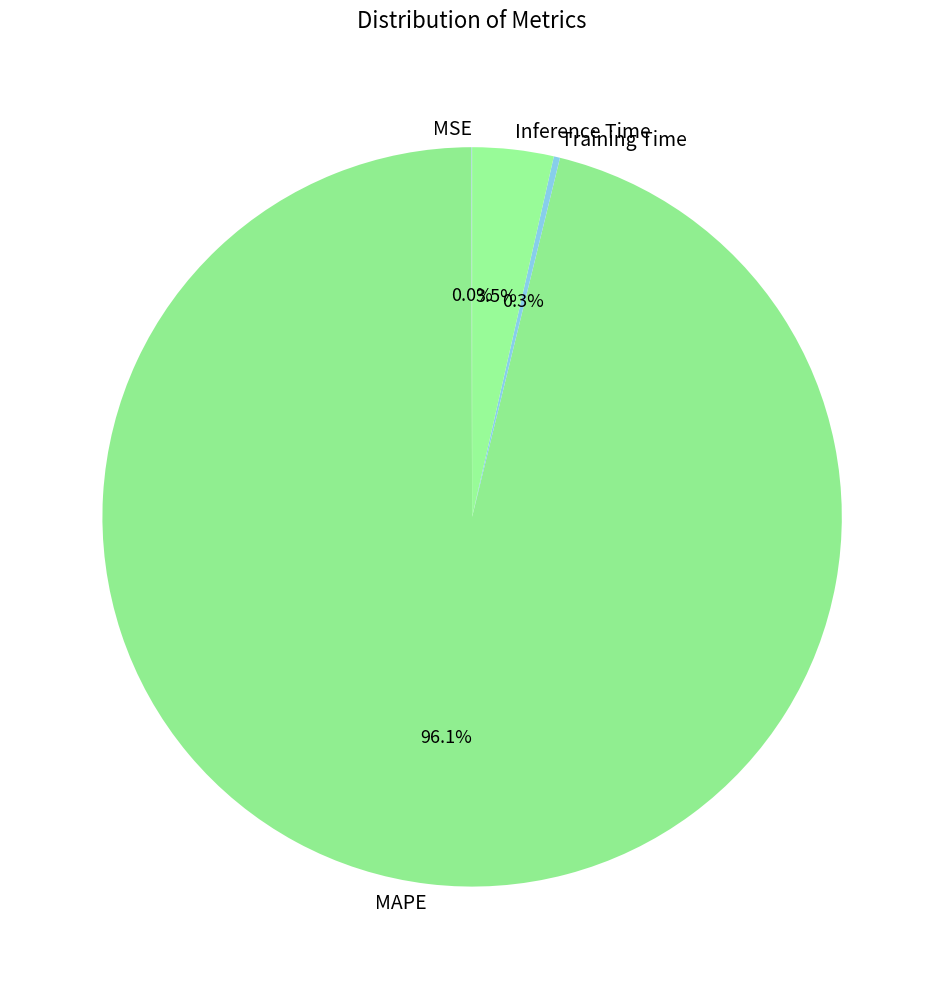

What portion of the pie excludes Inference Time?

96.5%